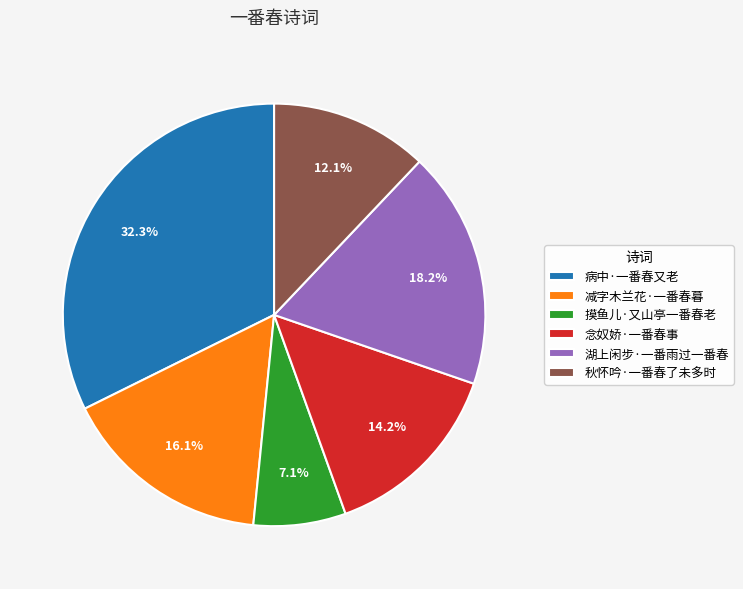

Which slice is the largest?

病中·一番春又老